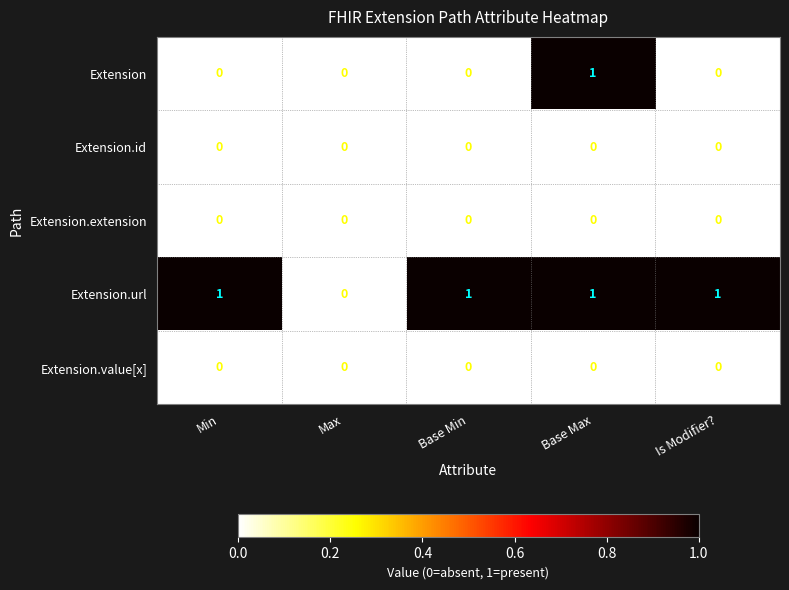

Count the Extension values in the range 0 to 1.

5